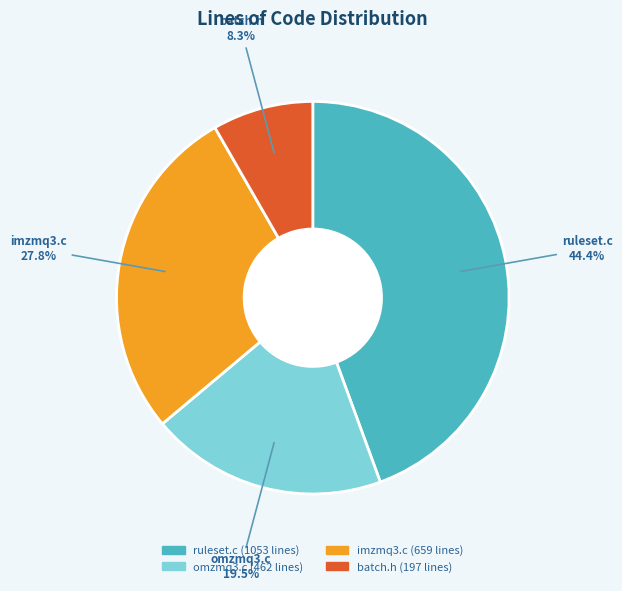

Count the number of slices in the pie.

4